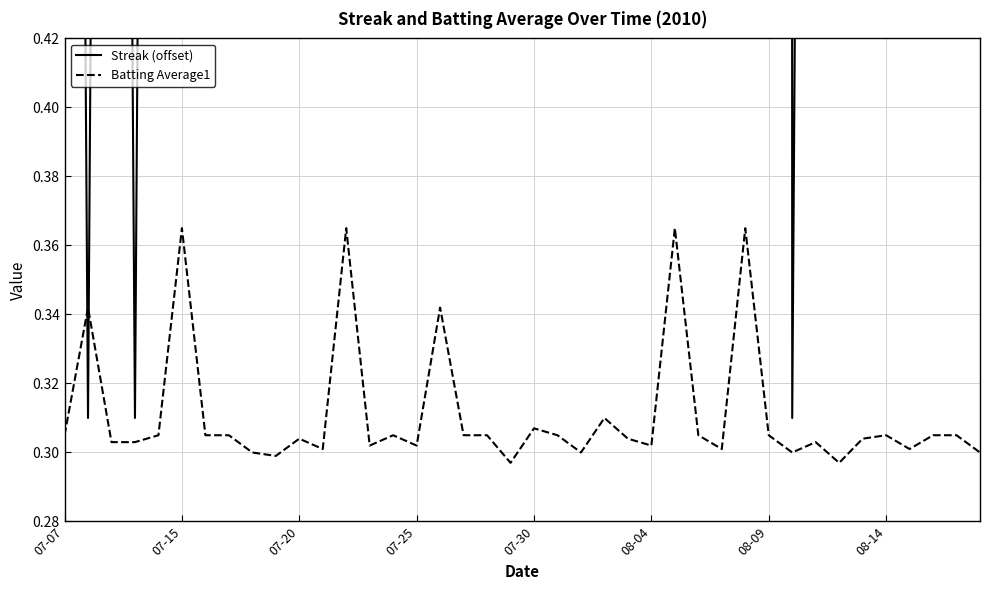

List the series in order of their peak value, highest first.

Streak (offset), Batting Average1